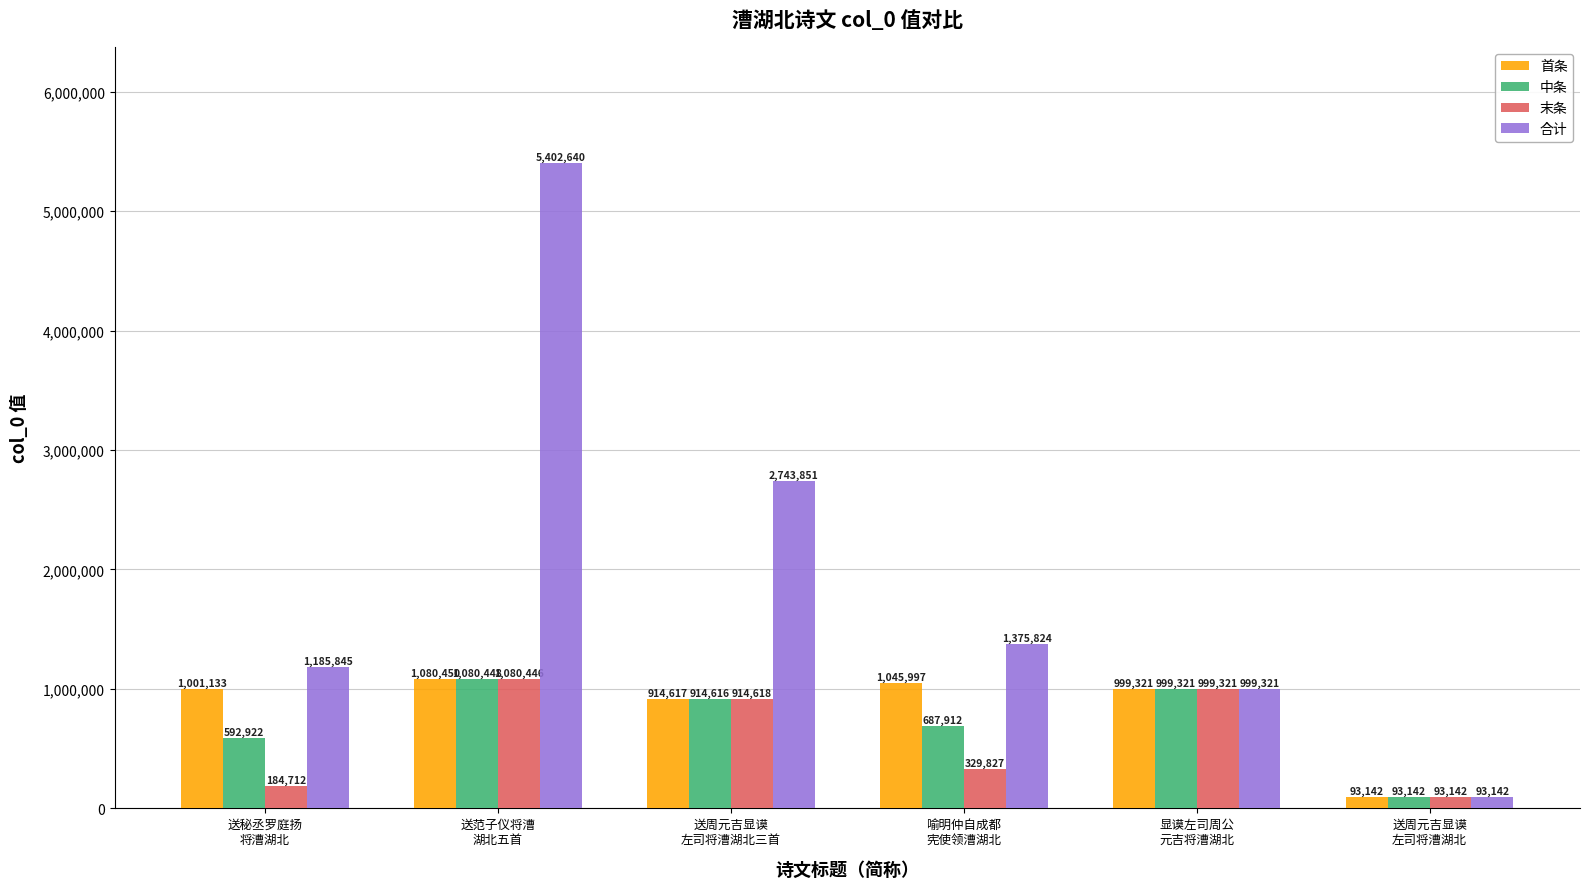

At which category does the chart reach its minimum across all series?

送周元吉显谟
左司将漕湖北